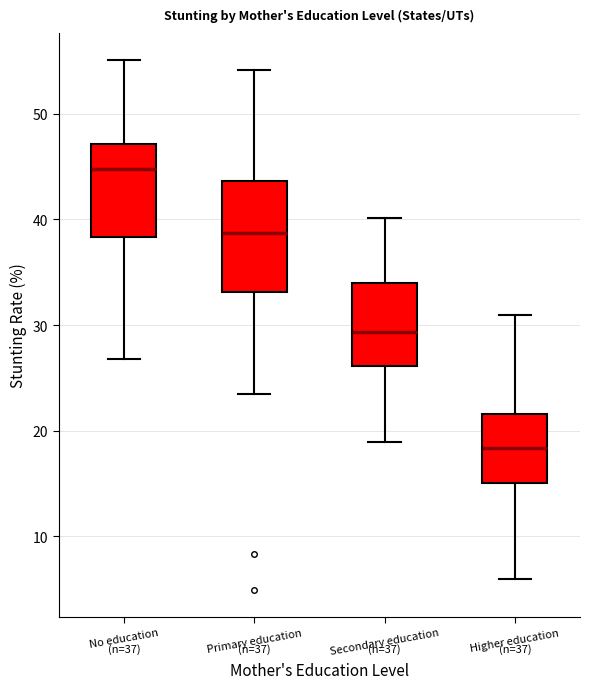

Which box's median line is the highest?

No education